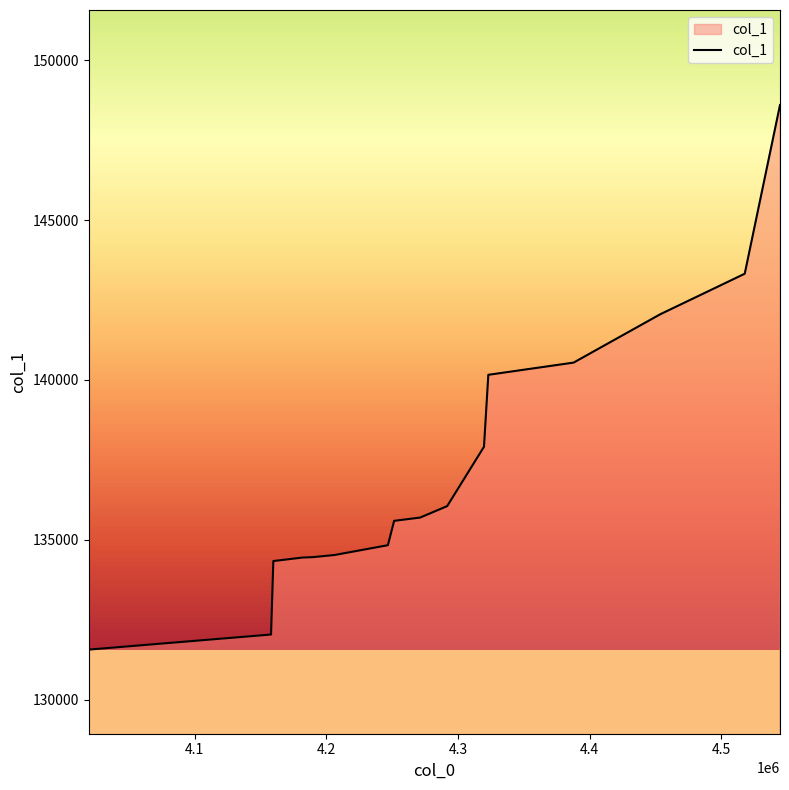

What is the difference between the maximum and minimum values?

17032.4